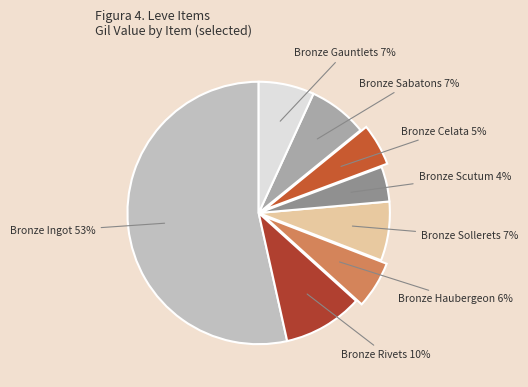

What is the largest slice in the pie chart?

Bronze Ingot